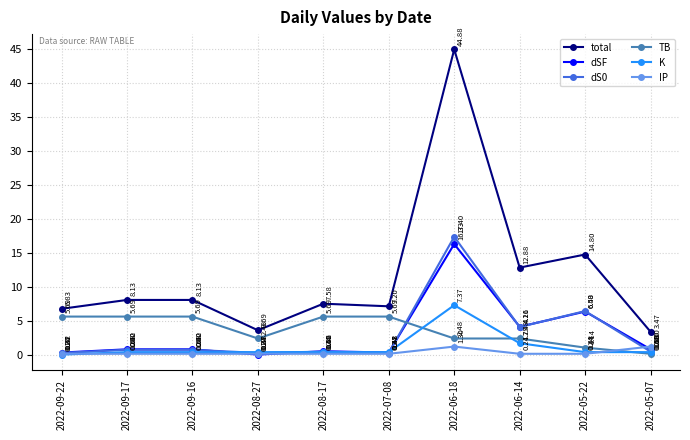

True or false: K has more than 0 interior local peaks.

True